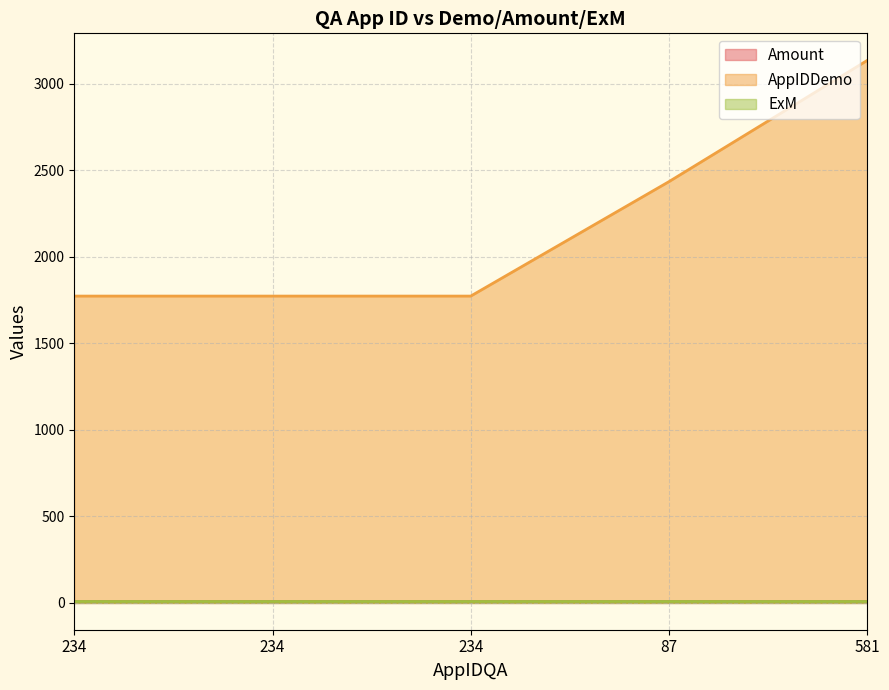

What is the value of the AppIDDemo point at the 2nd from the left?

1773.0